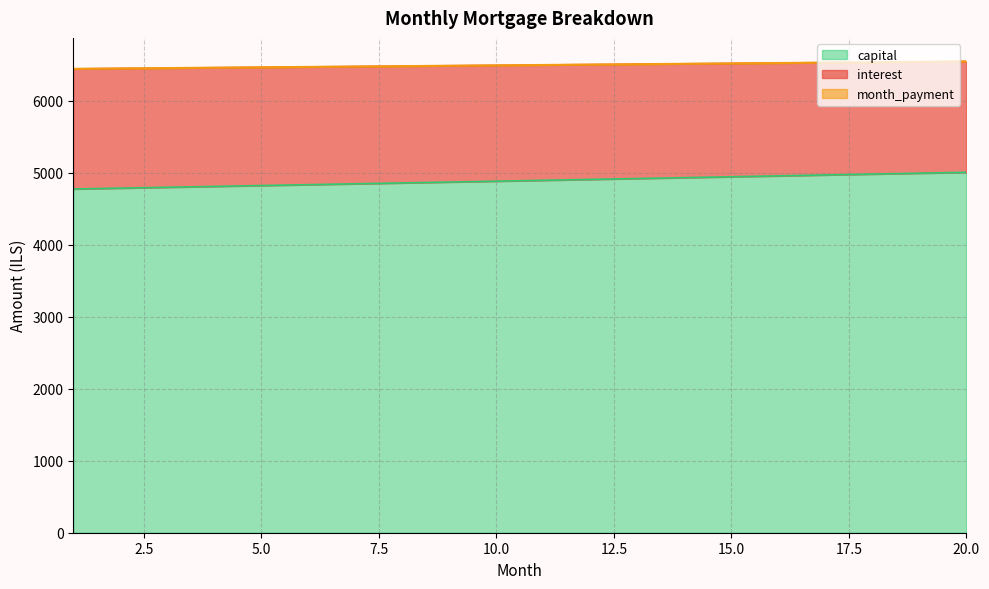

What is the difference between the highest and lowest values at 15?

1573.7